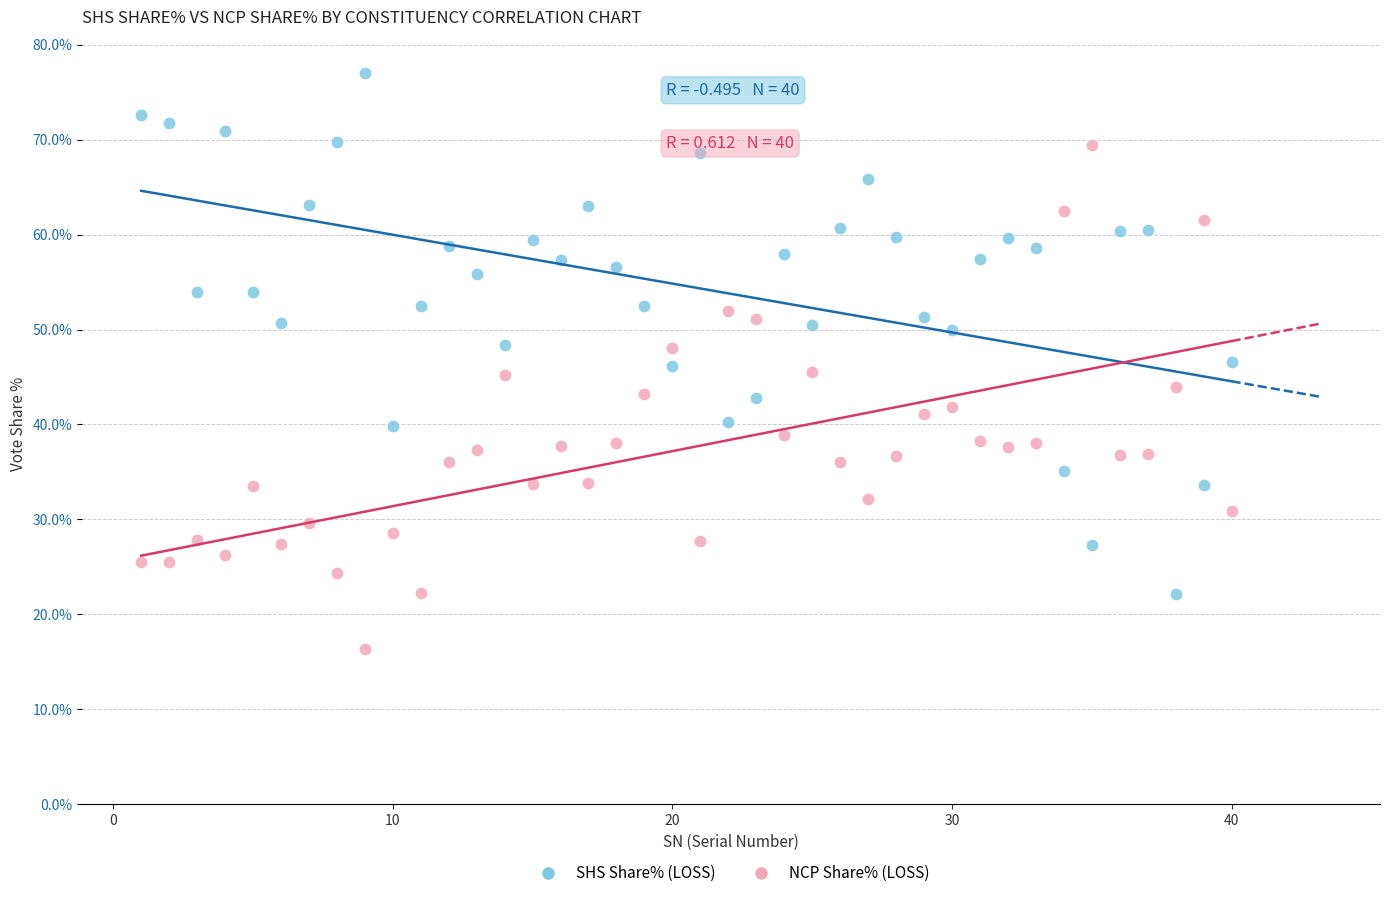

Across all data points, what is the range of Y values (max minus min)?

60.7